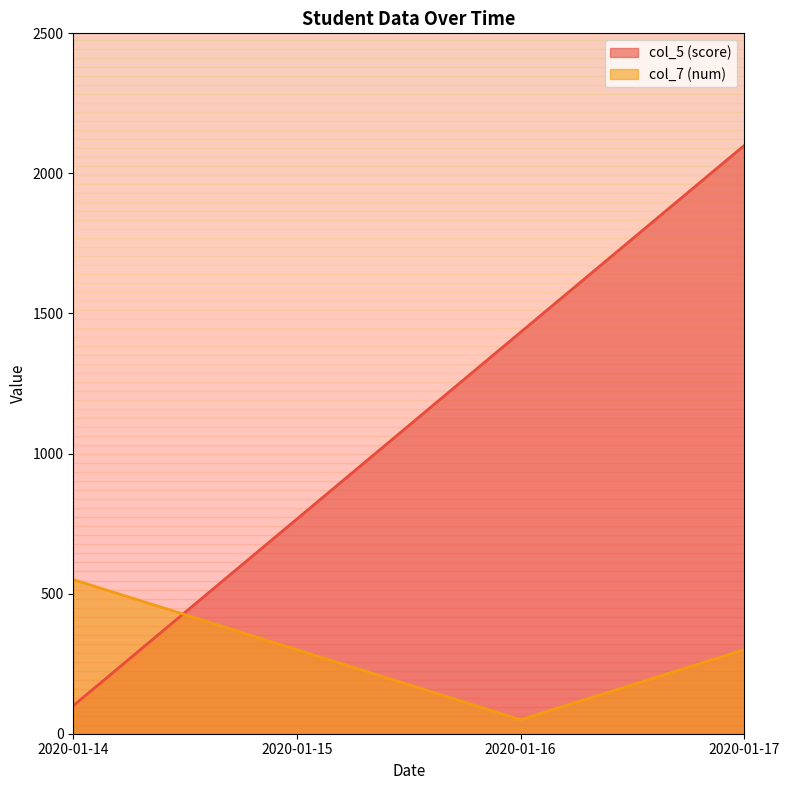

Read the col_5 (score) value at 2020-01-16.

1433.3